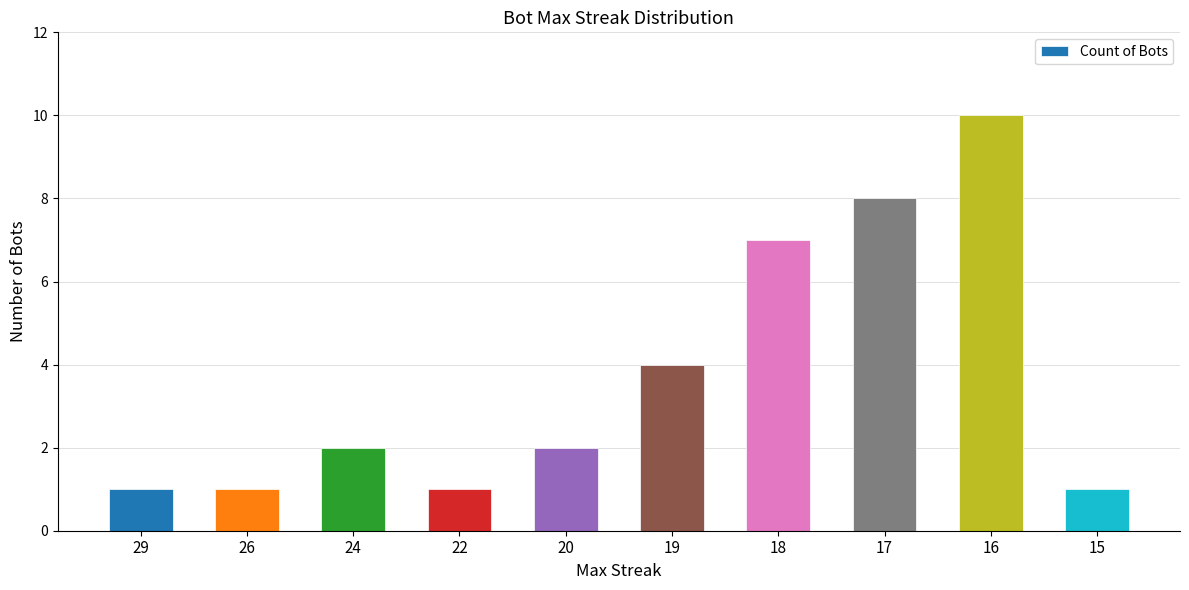

What is the sum of all values?

37